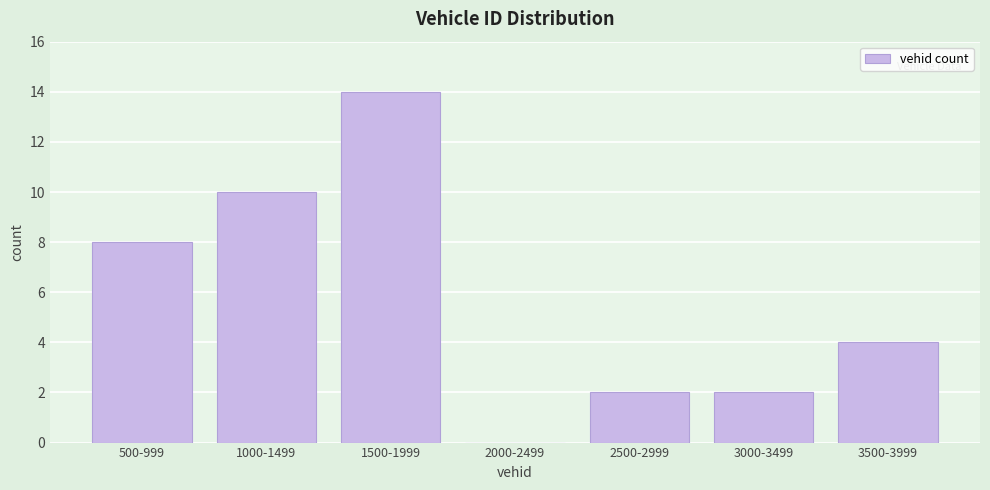

Reading left to right, what are all the values shown in this chart?

500-999=8	1000-1499=10	1500-1999=14	2000-2499=0	2500-2999=2	3000-3499=2	3500-3999=4